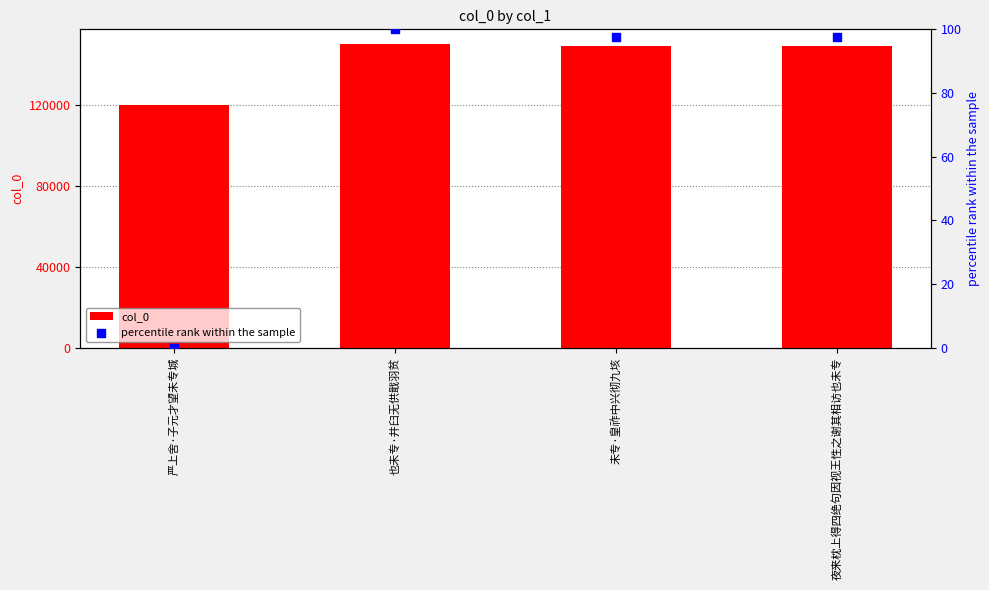

At how many categories does at least one series exceed 44069?

4